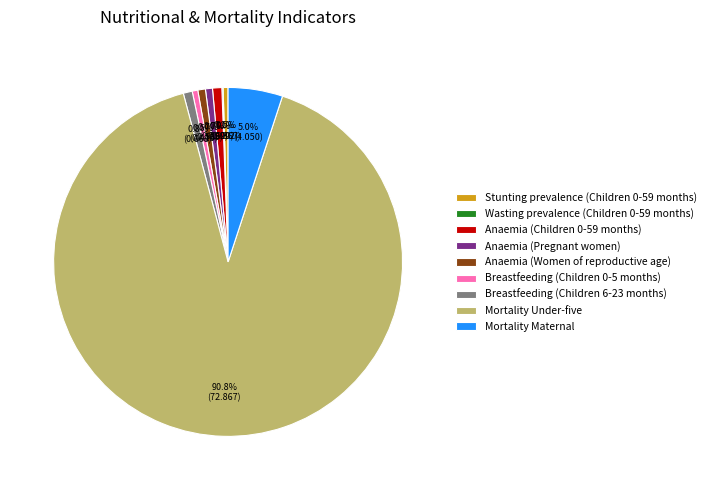

True or false: Mortality Under-five accounts for 96% of the total.

False